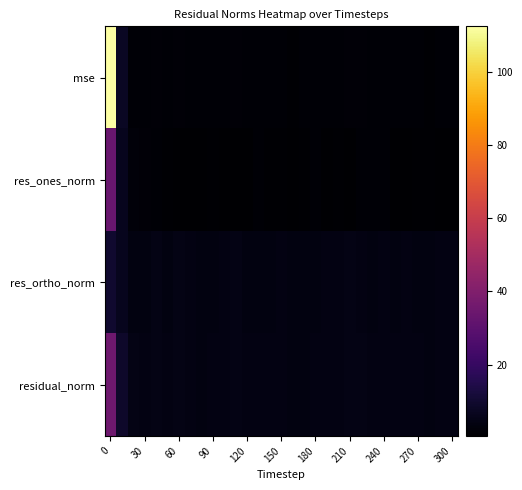

Which series has the widest spread of values?

row_0